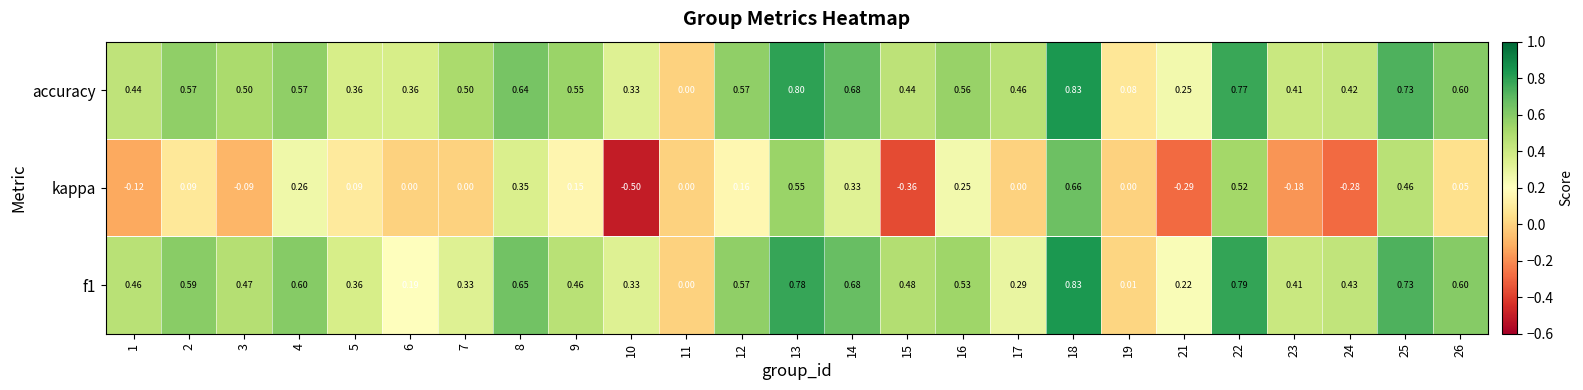

Which category has the highest value across all series?

18